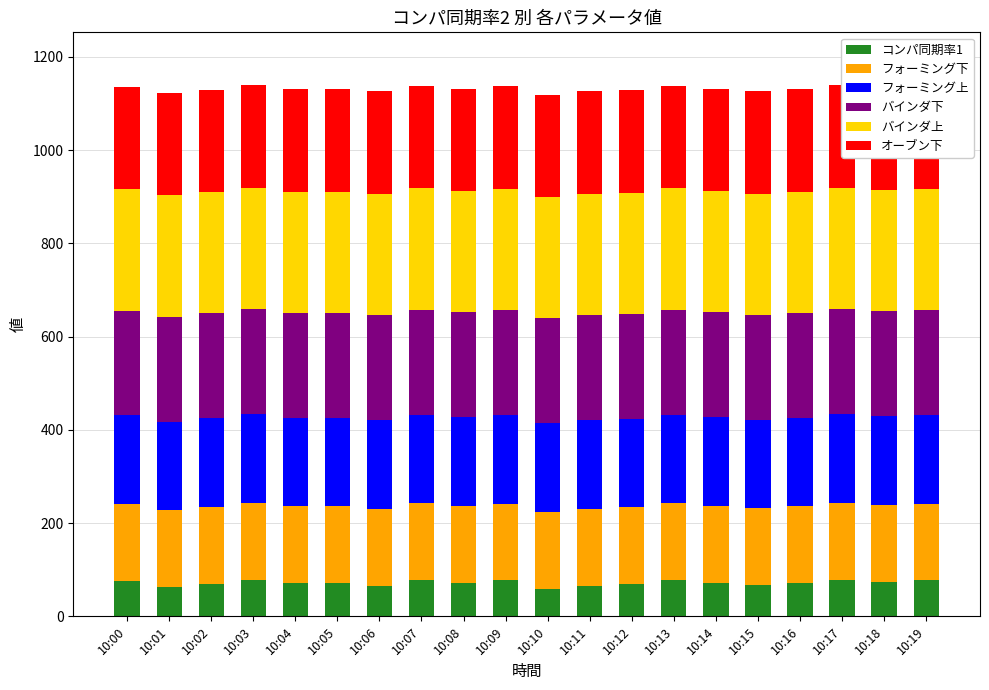

How many categories are shown in the chart?

20